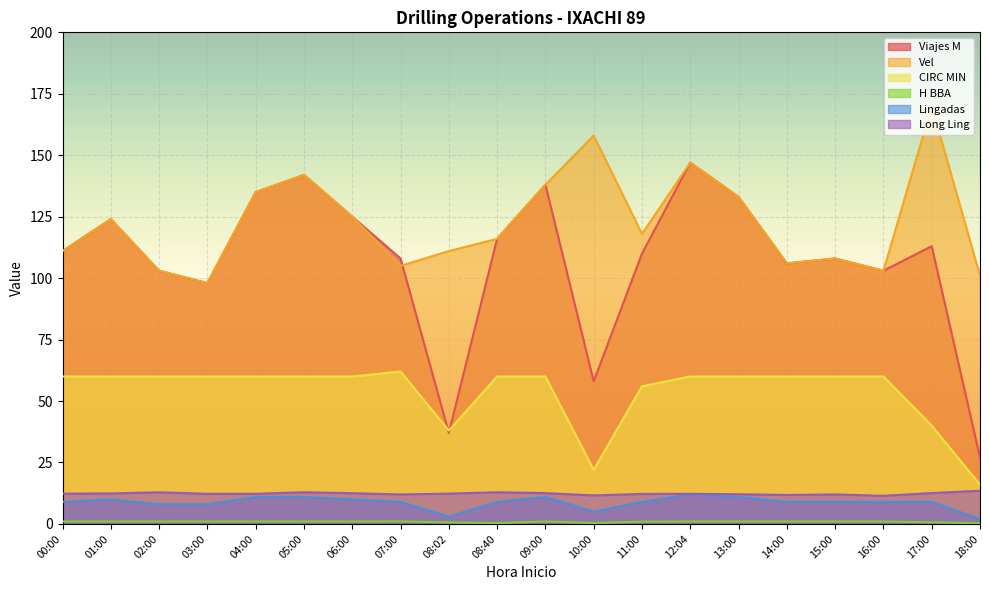

At which label is CIRC MIN closest to 39?

08:02